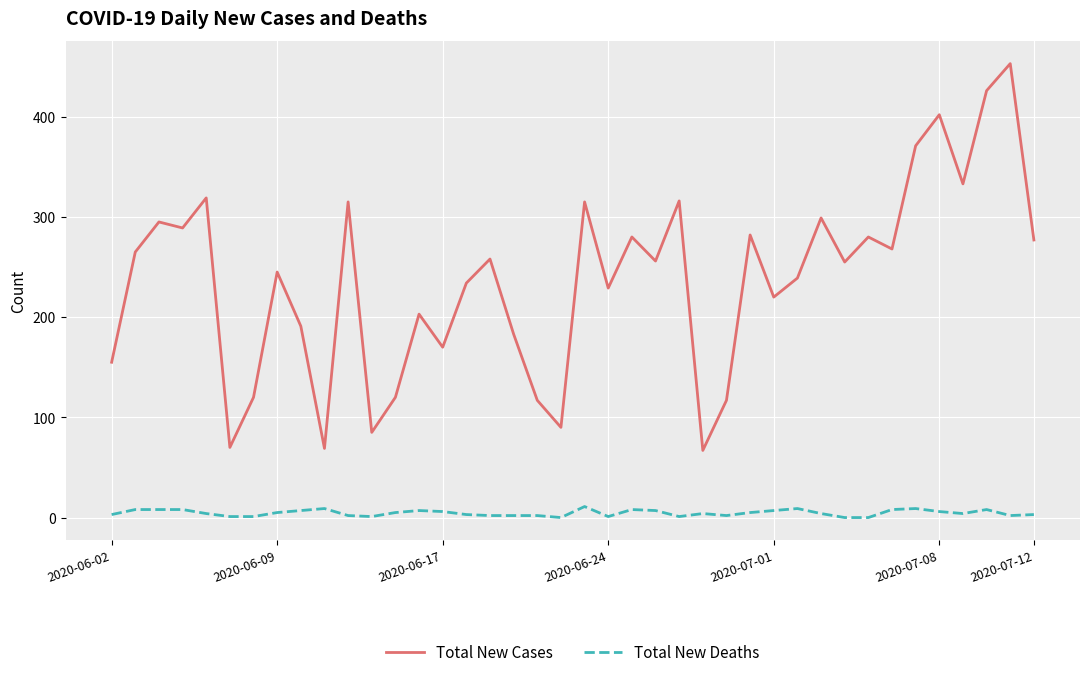

What is the lowest value of the Total New Cases series?

67